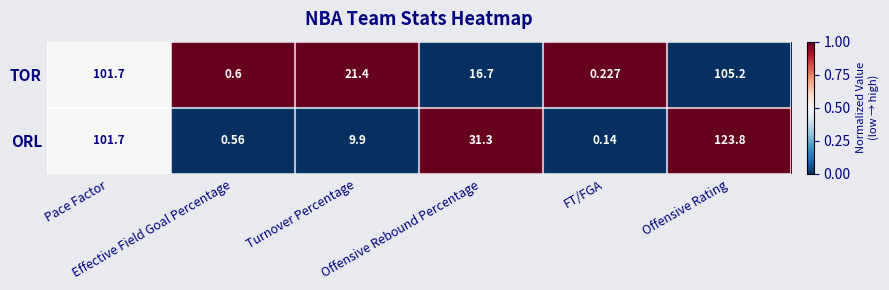

Between Pace Factor and Offensive Rating, which series saw the biggest shift?

ORL